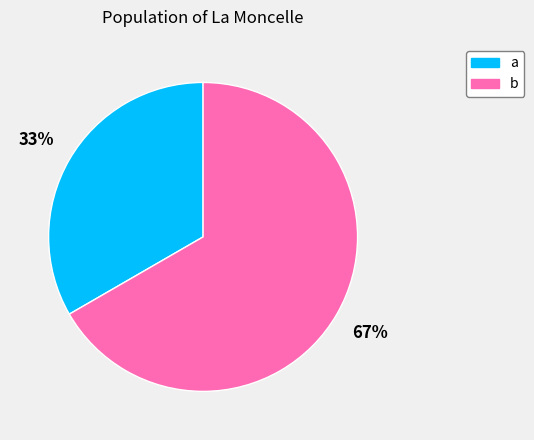

The b slice represents 77% of the pie. True or false?

False